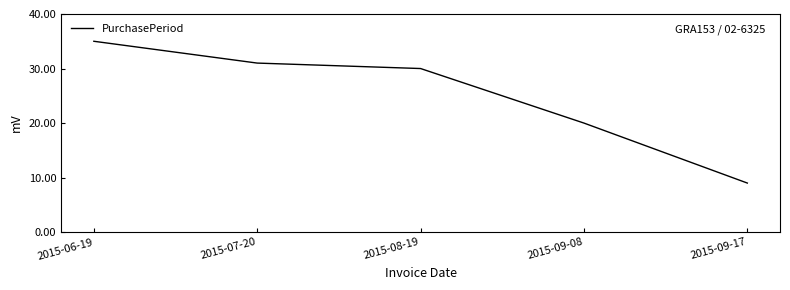

At which label is the value closest to 22?

2015-09-08